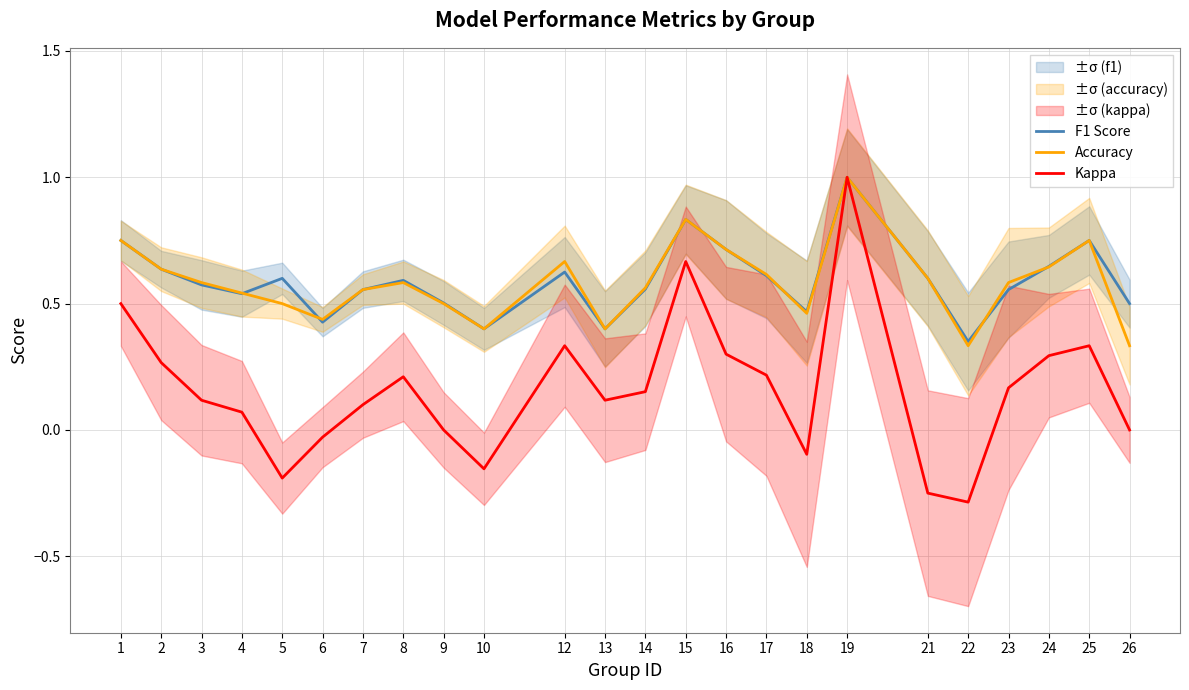

Rank the series at 18 from lowest to highest value.

Kappa, Accuracy, F1 Score